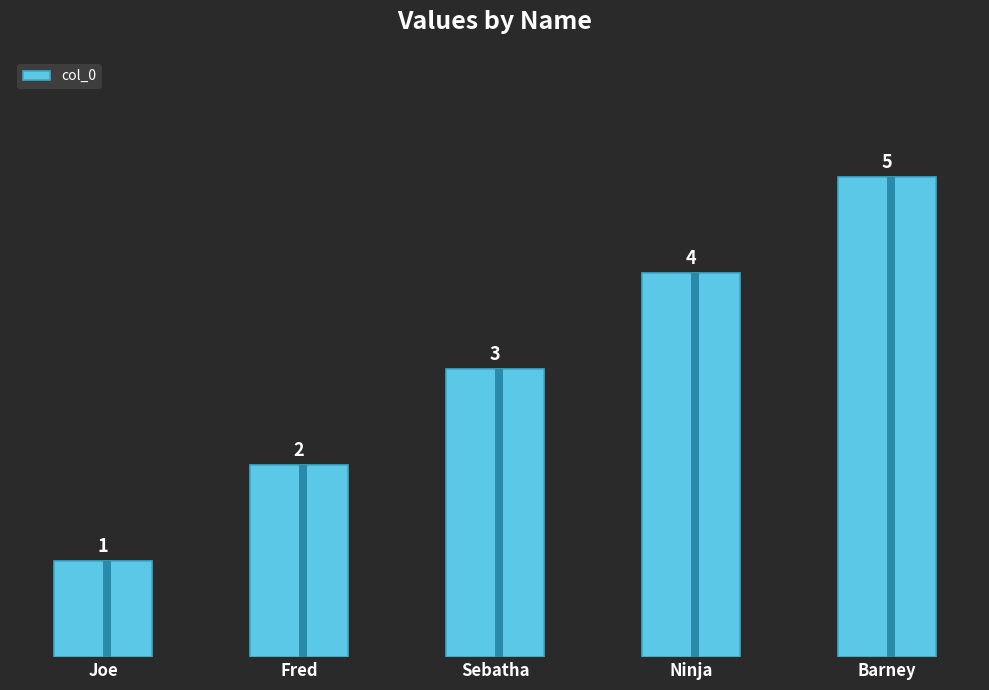

What is the difference between the maximum and minimum values?

4